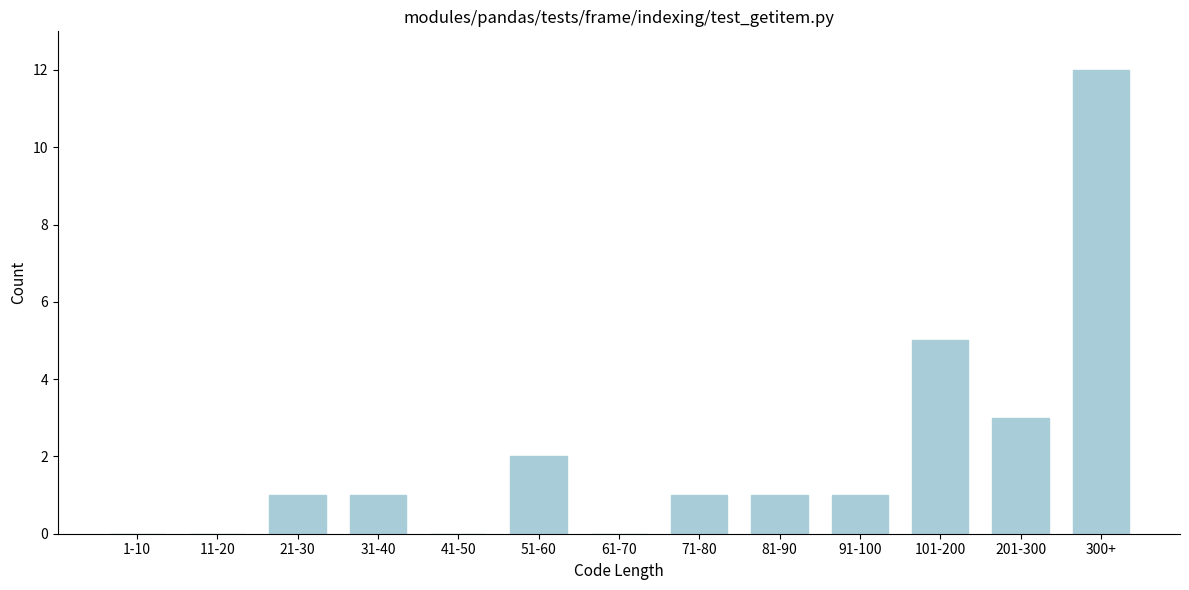

Reading left to right, extract all data points from this chart.

1-10=0	11-20=0	21-30=1	31-40=1	41-50=0	51-60=2	61-70=0	71-80=1	81-90=1	91-100=1	101-200=5	201-300=3	300+=12